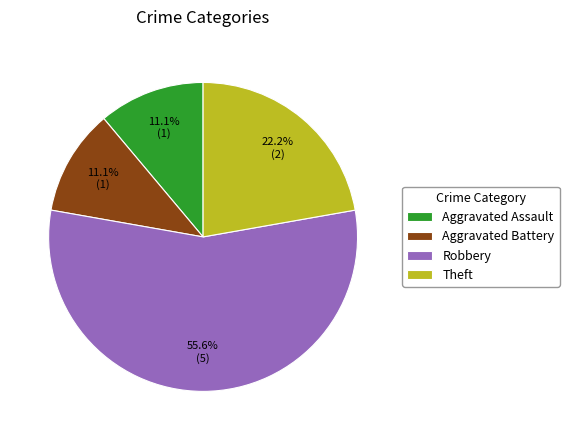

What is the largest slice in the pie chart?

Robbery